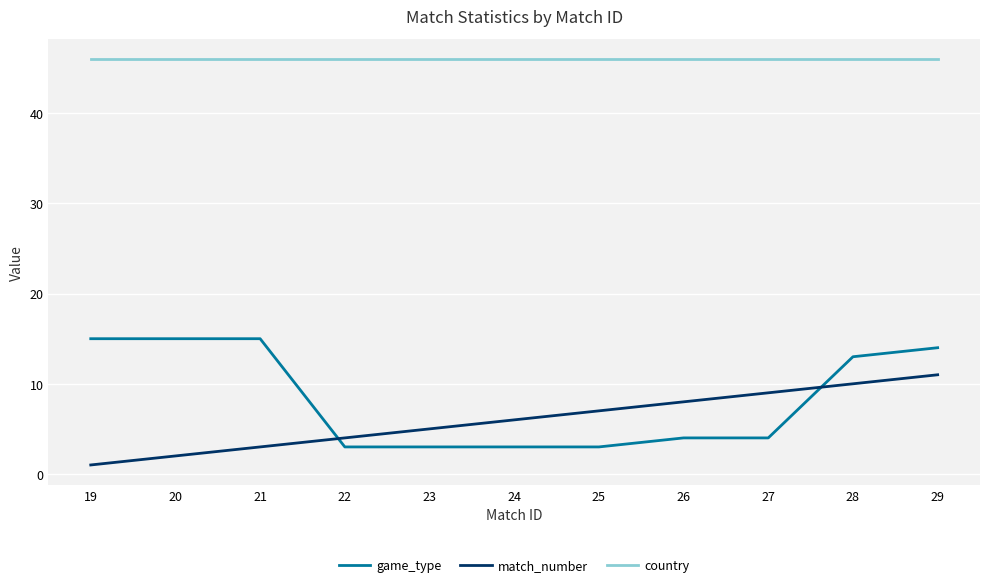

At how many categories does at least one series exceed 12?

11